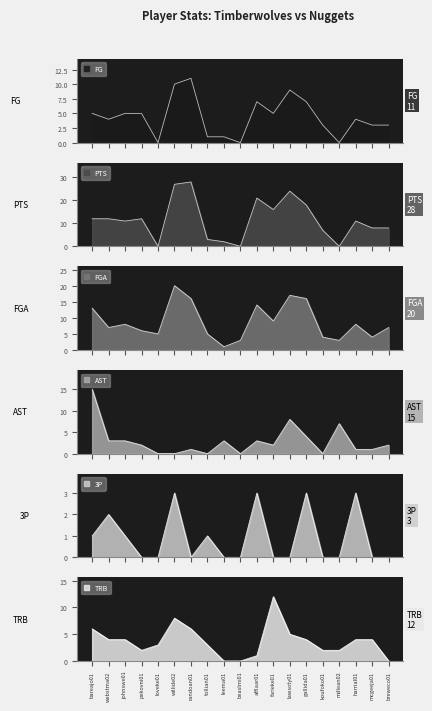

How many data points in PTS are above 11?

9